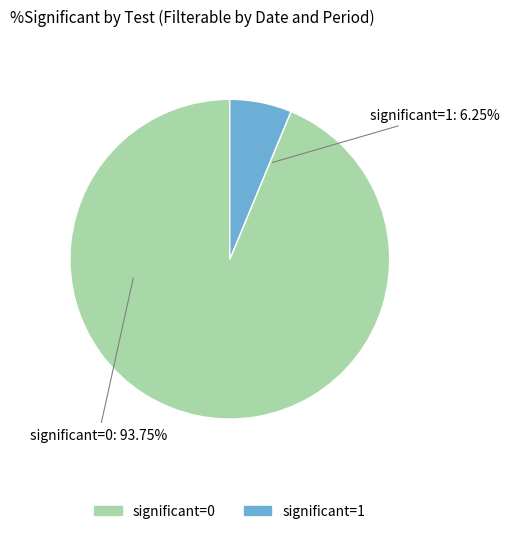

How many segments does this pie chart have?

2